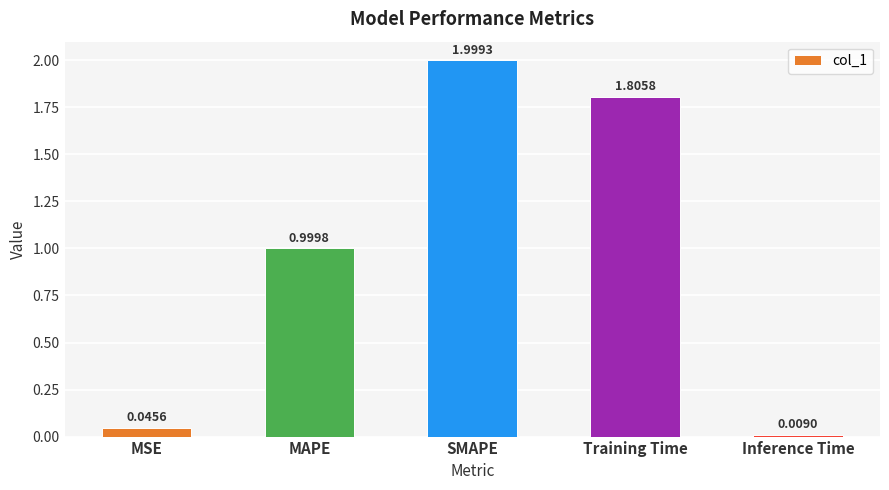

What is the average value?

1.0